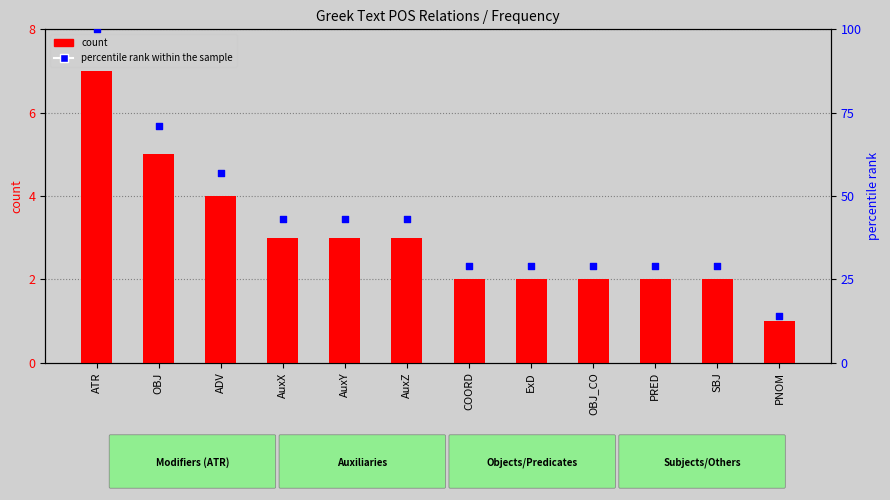

At how many categories does at least one series exceed 94?

1